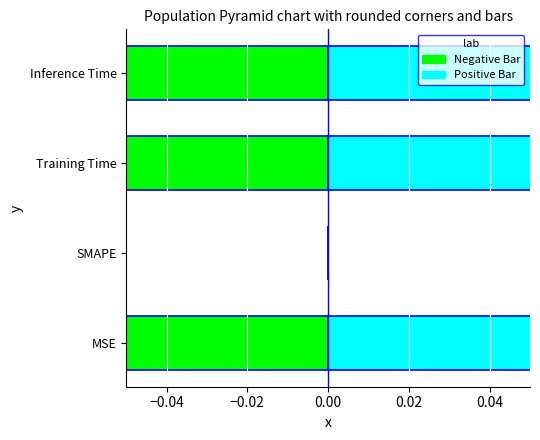

Which series has the largest range (max minus min)?

Negative Bar